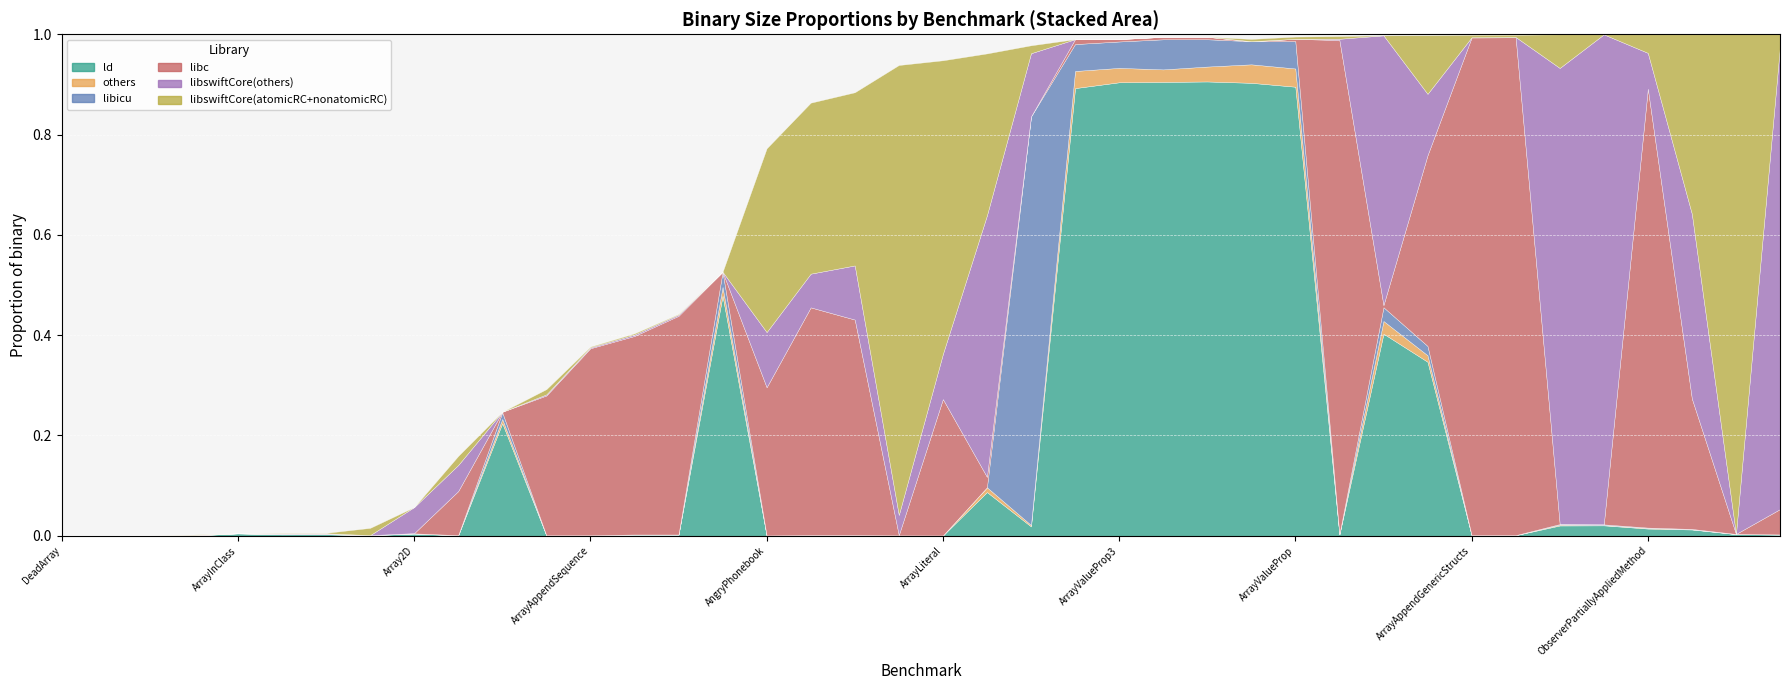

At which category does the chart reach its peak across all series?

RecursiveOwnedParameter